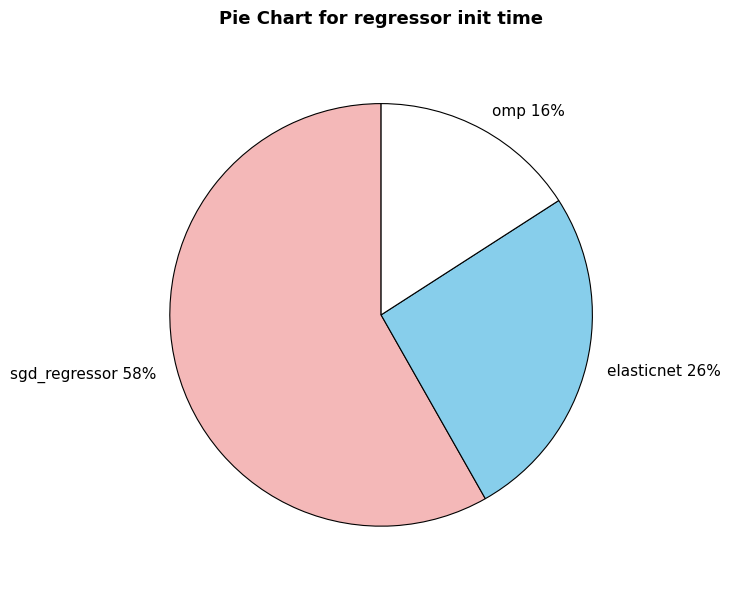

Between omp and elasticnet, which is larger?

elasticnet